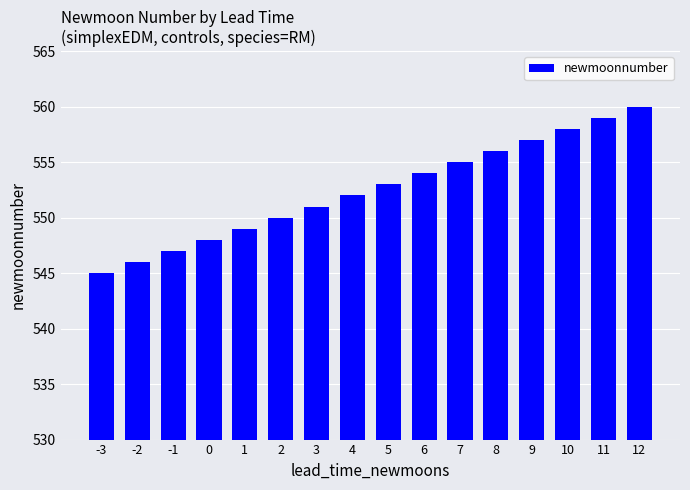

True or false: the data shows 554 at 6.

True